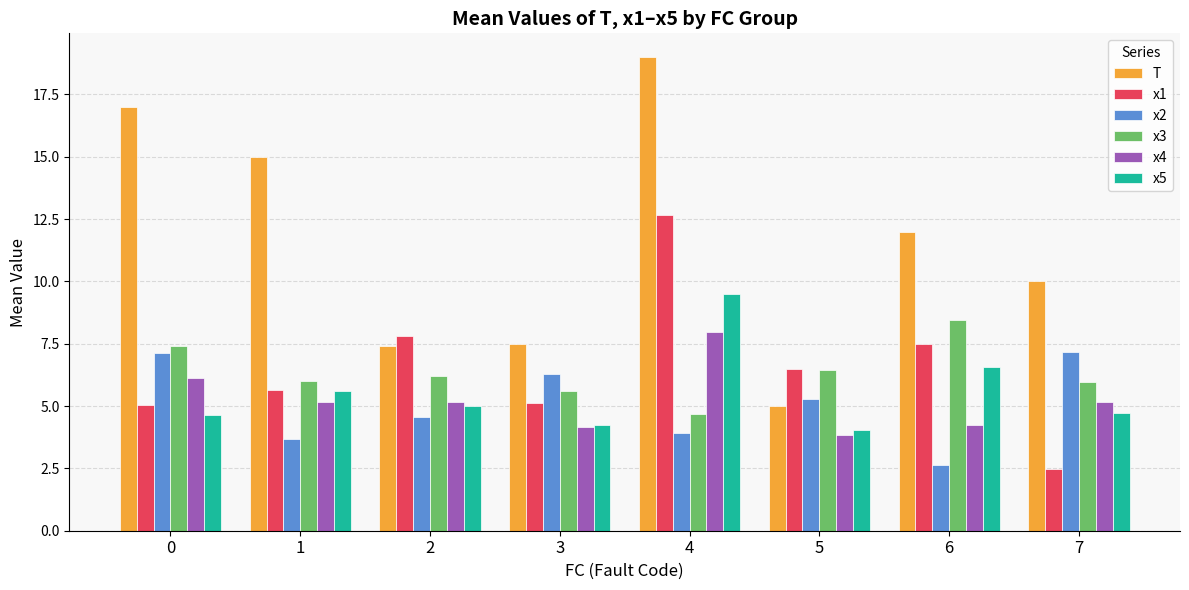

What is the minimum value for x4?

3.8